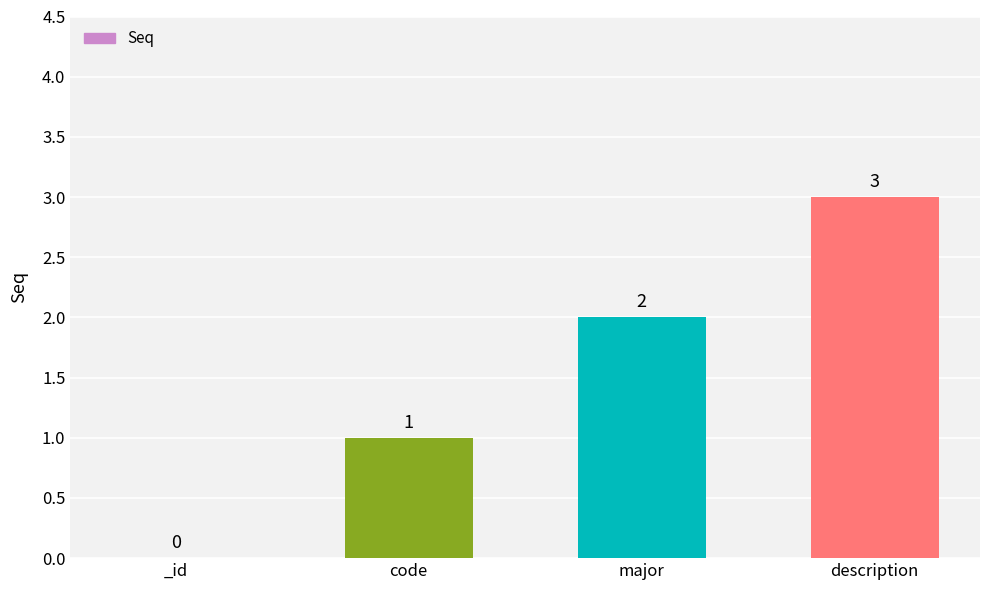

True or false: the data shows 1 at code.

True